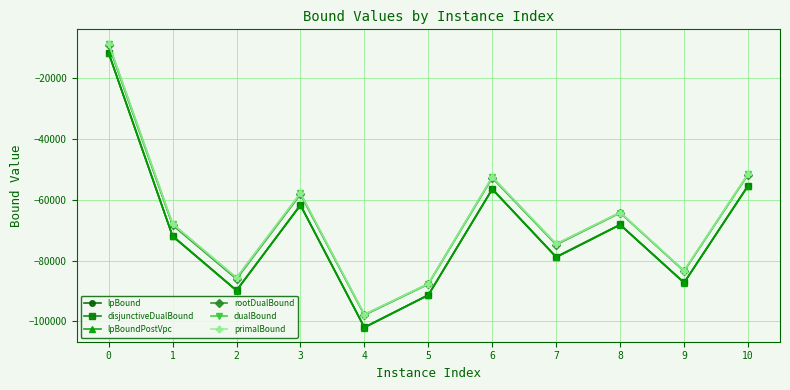

True or false: disjunctiveDualBound has a value of -52953.0 at 7.

False